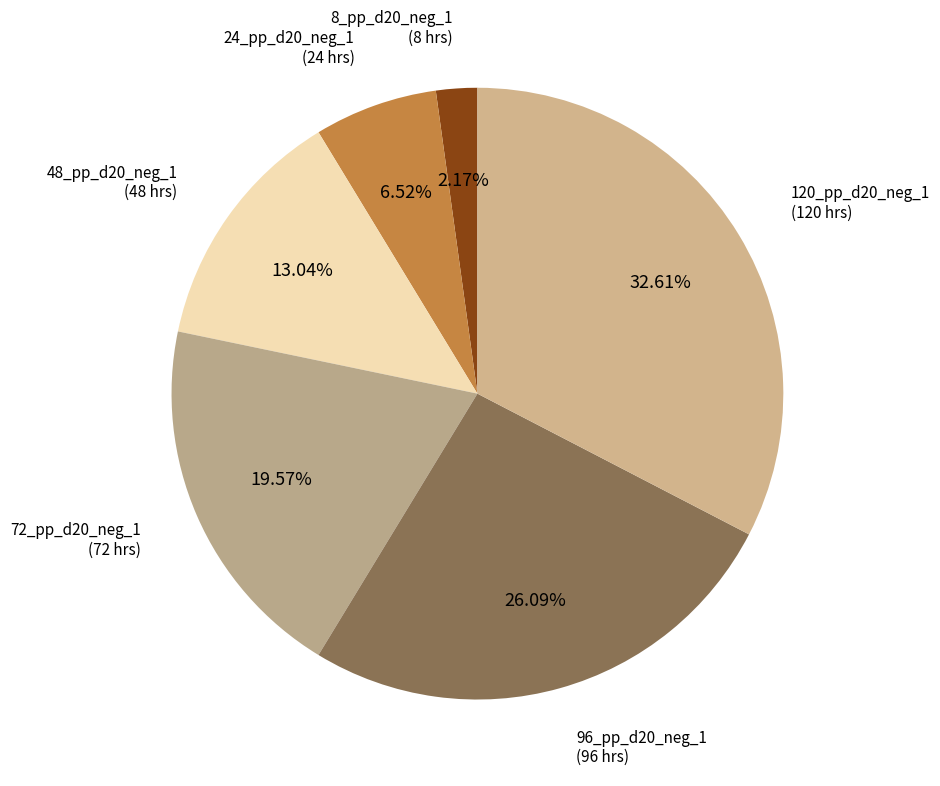

What percentage do 72_pp_d20_neg_1 and 24_pp_d20_neg_1 together represent?

26.1%